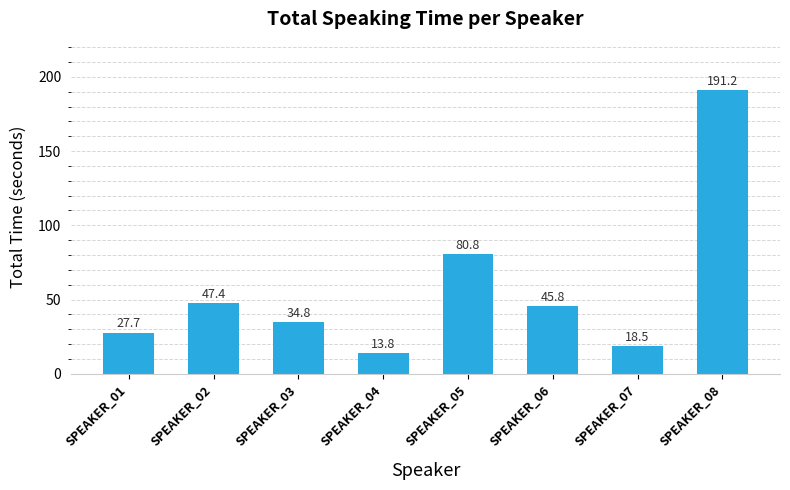

Are the bars grouped side by side (vs. stacked)?

No